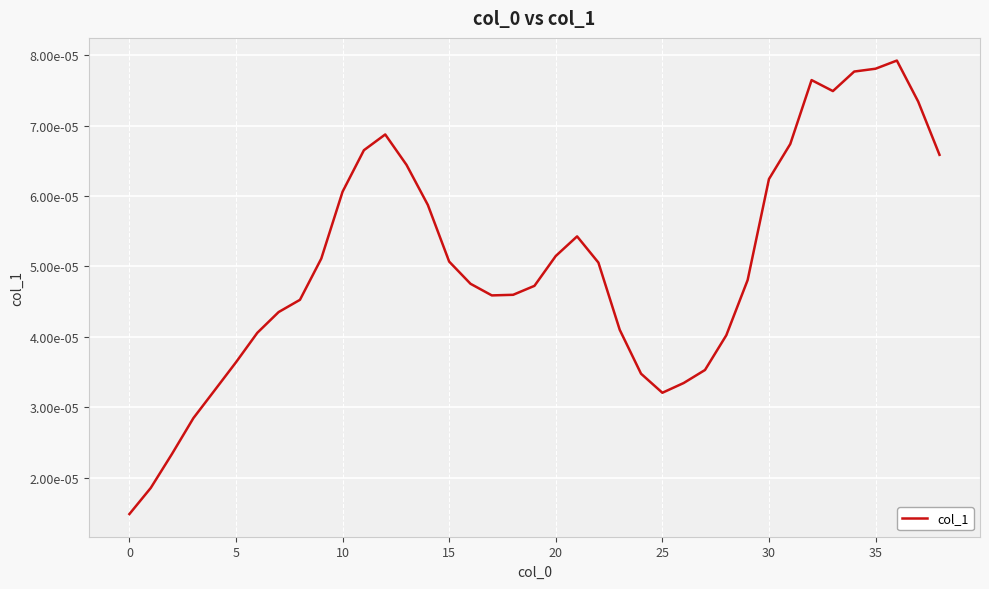

Does the chart display data point markers on the line(s)?

No